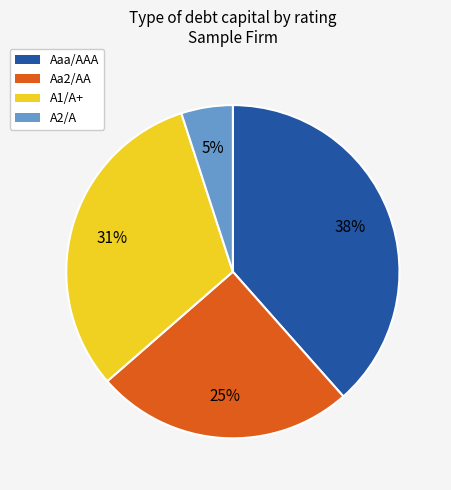

To the nearest percent, what percentage of the pie is A2/A?

5%